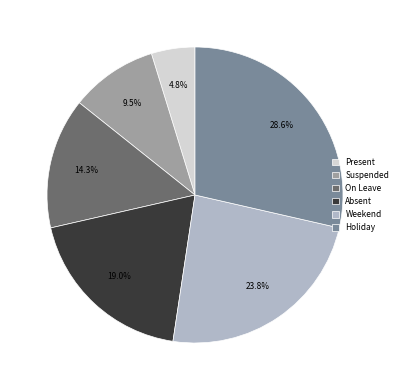

Which slice is the largest?

Holiday